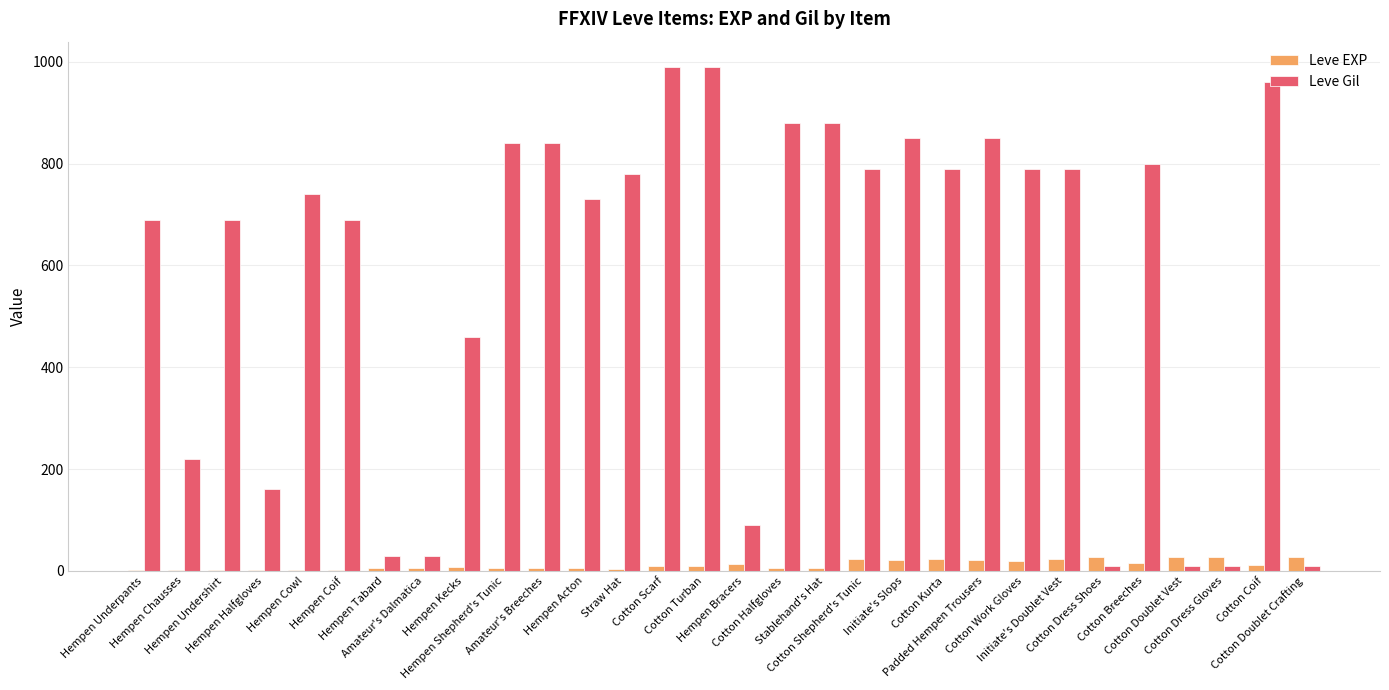

What is the maximum value shown in the chart?

990